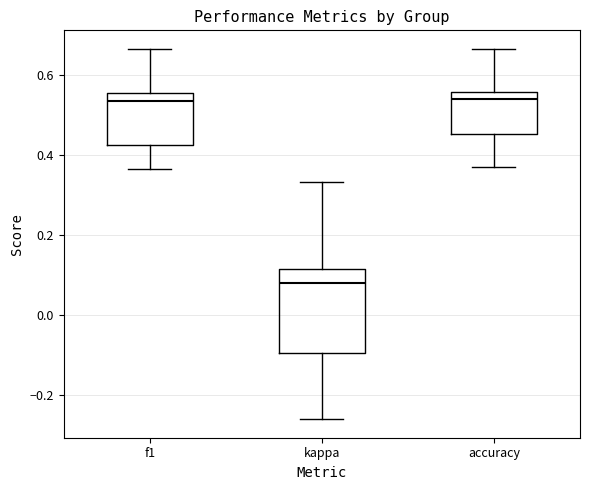

Where is the lower edge of the box for kappa on the y-axis? The values are not printed on the chart, so give them approximately, as read against the axis.

-0.10